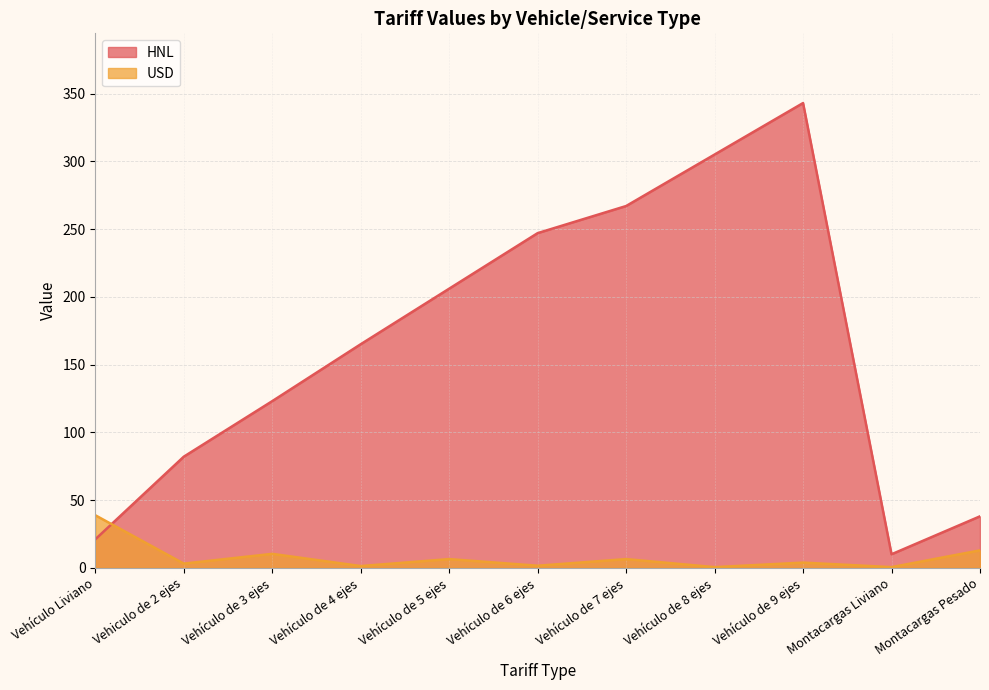

What position from the right is Montacargas Pesado?

1